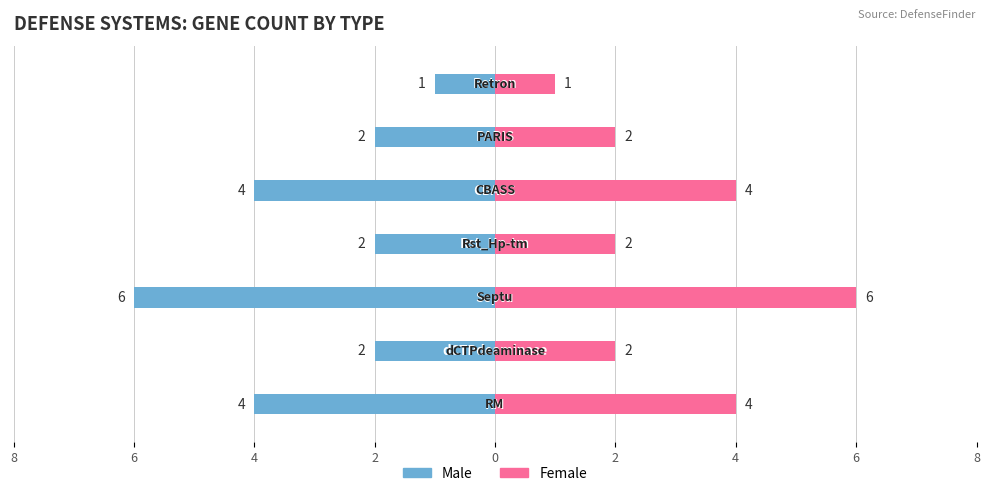

At 4, list the series in order from smallest to largest.

Male, Female